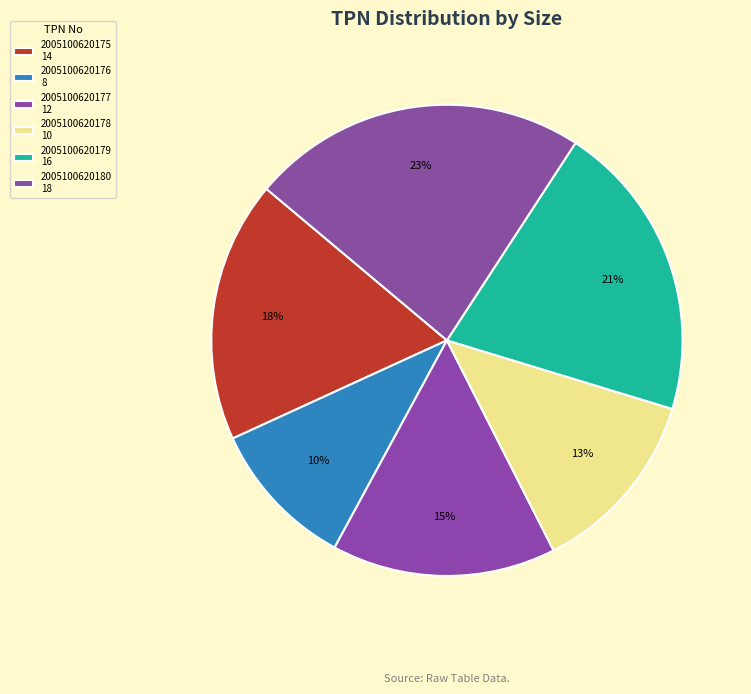

How many slices are in this pie chart?

6